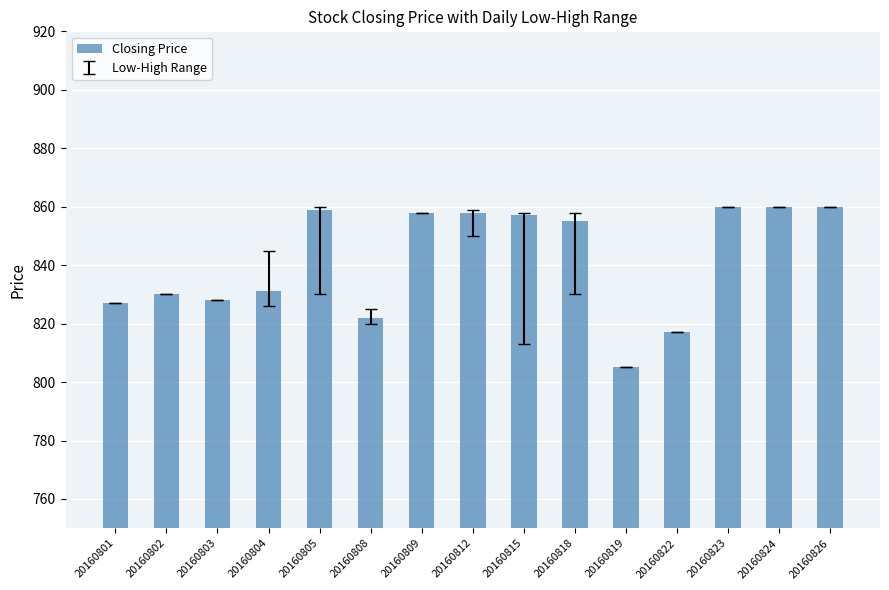

Read the value at 20160812.

858